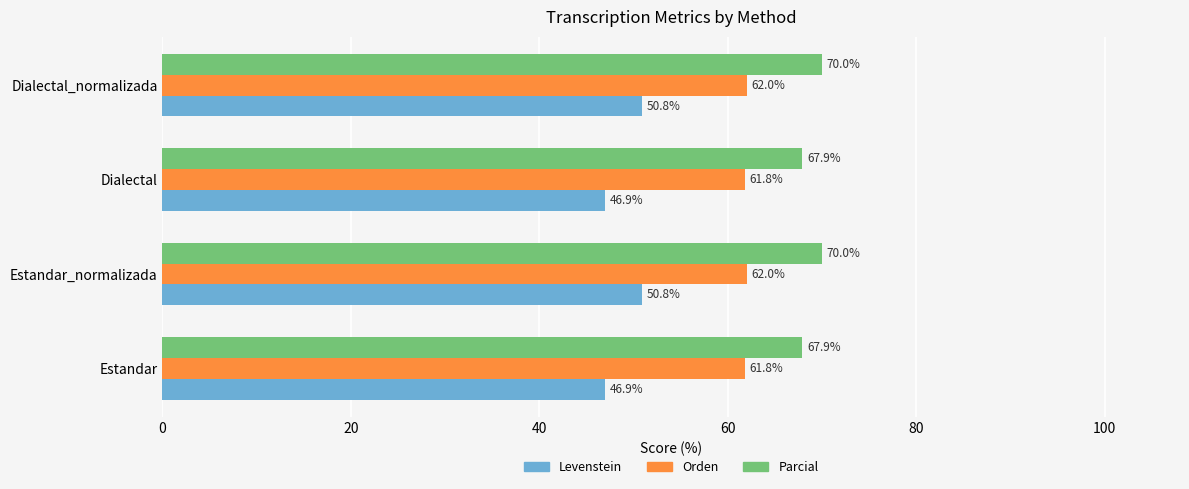

True or false: Orden has a value of 39.7 at Dialectal_normalizada.

False